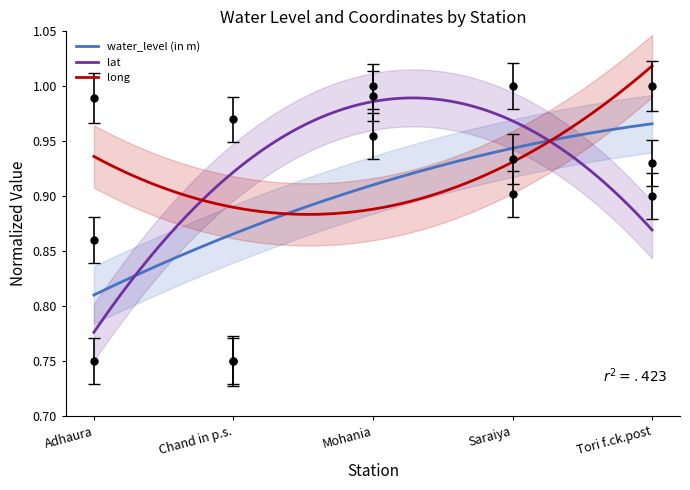

The water_level (in m) series shows 0.8 at Chand in p.s.. True or false?

True